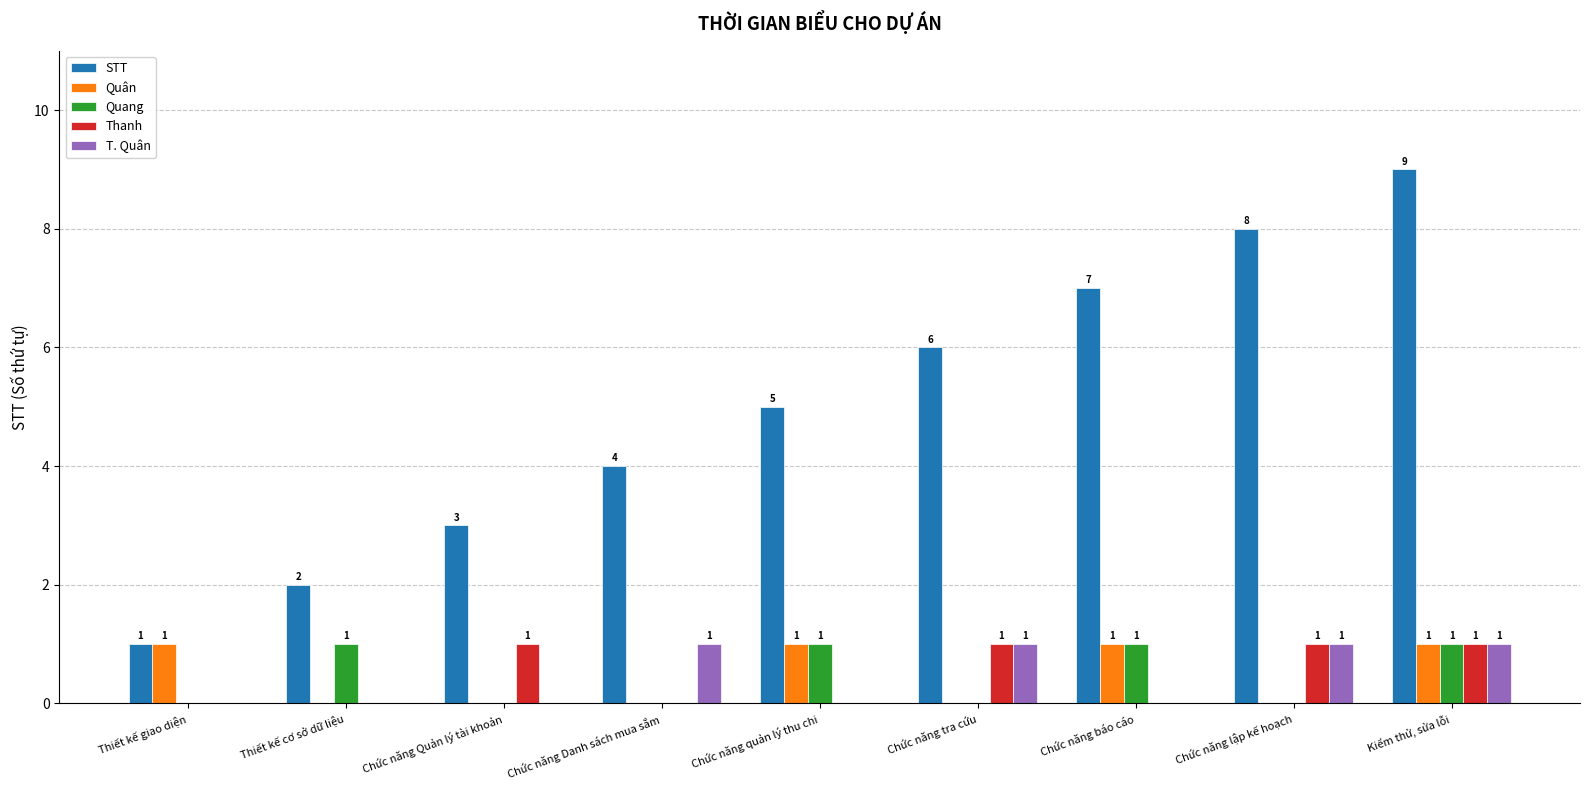

Reading right to left, what are all the values shown in this chart?

STT: 9	8	7	6	5	4	3	2	1
Quân: 1	0	1	0	1	0	0	0	1
Quang: 1	0	1	0	1	0	0	1	0
Thanh: 1	1	0	1	0	0	1	0	0
T. Quân: 1	1	0	1	0	1	0	0	0